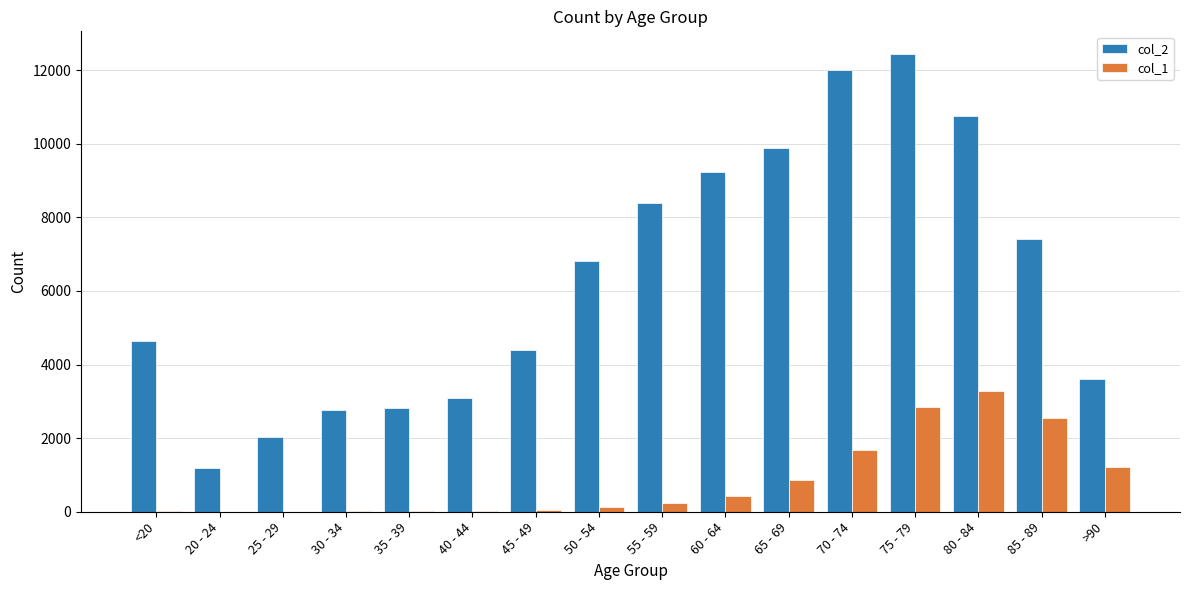

Read the col_2 value at 60 - 64.

9236